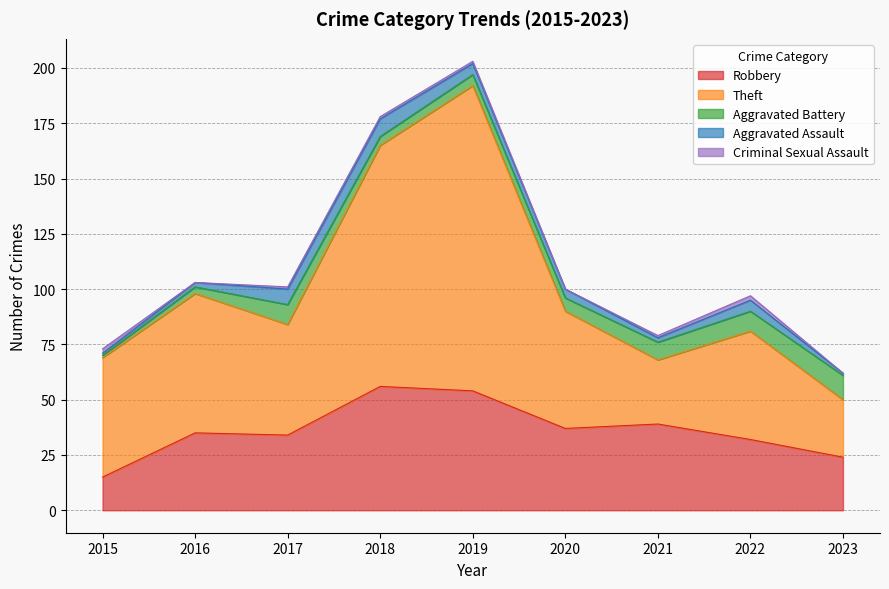

Which series has the widest spread of values?

Theft